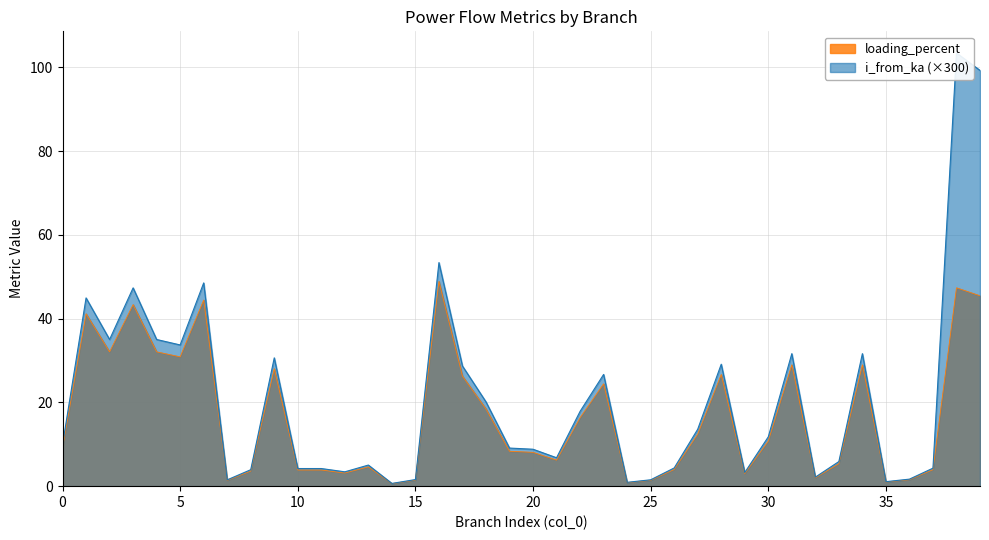

At 21, list the series in order from largest to smallest.

i_from_ka, loading_percent